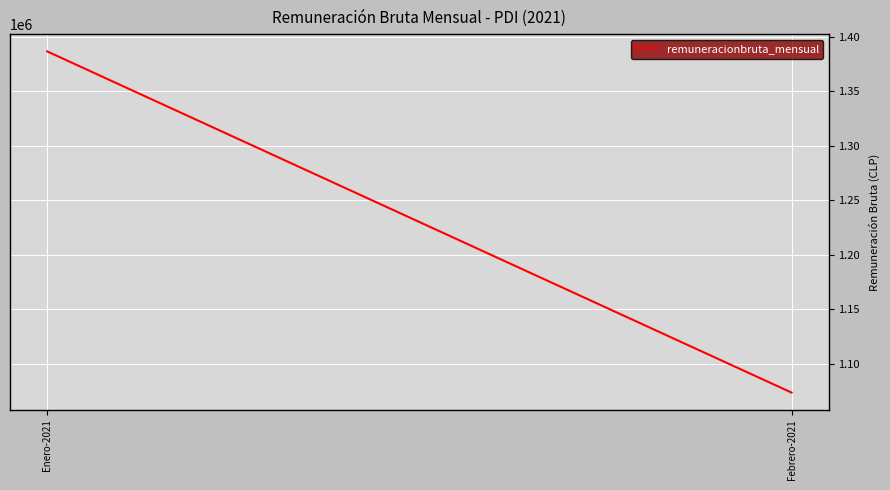

List the labels in order of value, largest first.

Enero-2021, Febrero-2021